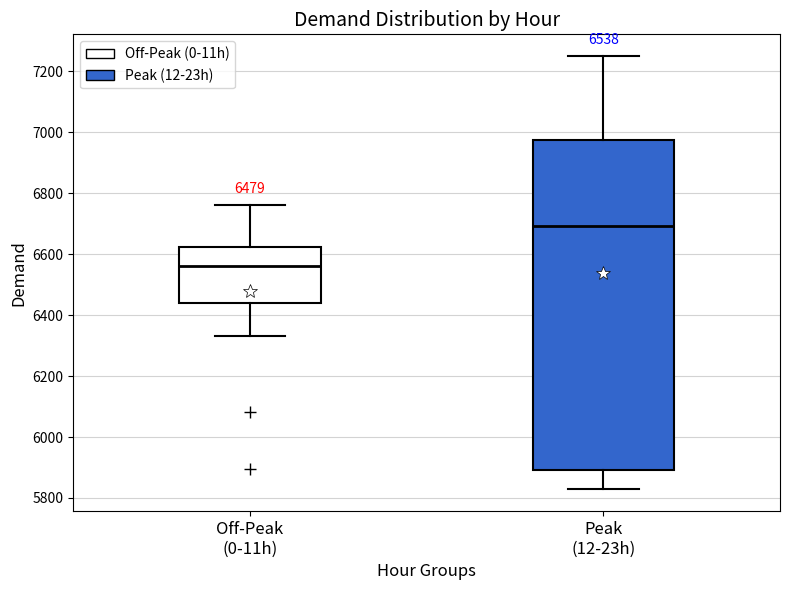

Which box is the tallest, from its lower edge to its upper edge?

Peak (12-23h)